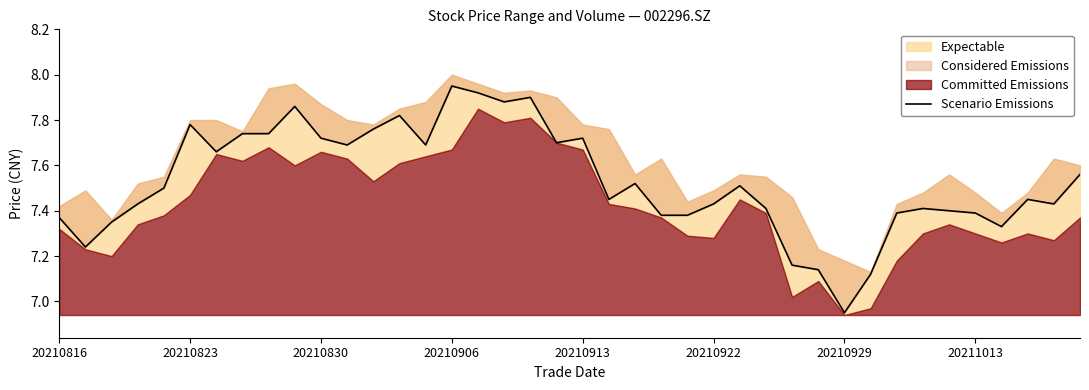

How many points are lower than both their immediate neighbors (excluding endpoints)?

10